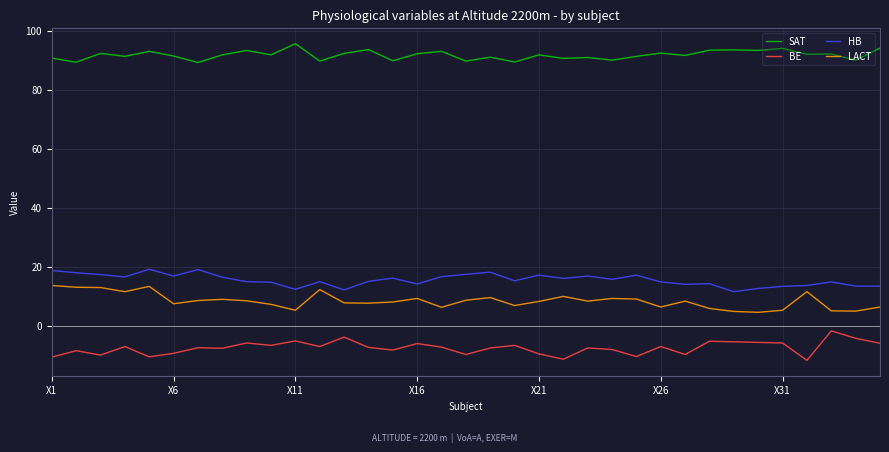

What is the difference between the maximum and minimum values in the BE series?

10.0